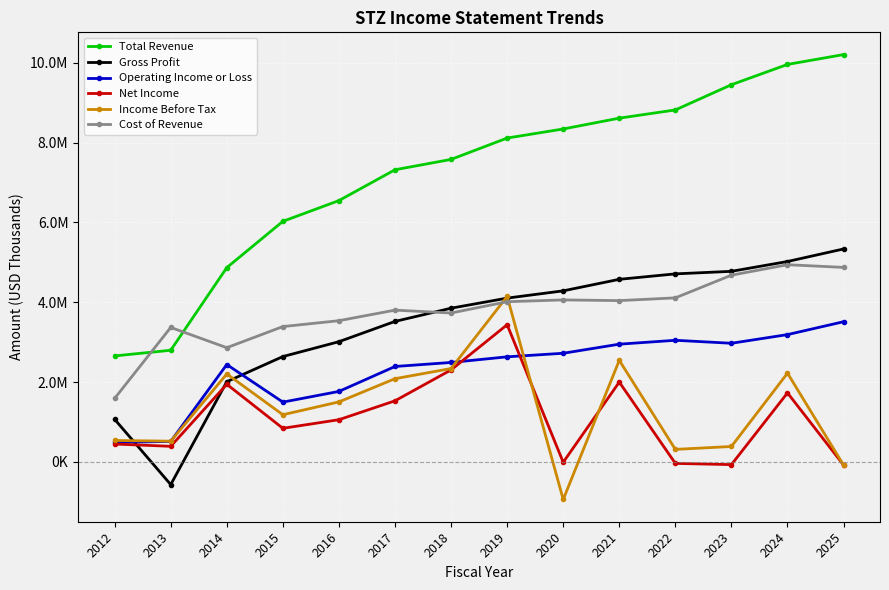

What are all the series names shown in the legend?

Total Revenue, Gross Profit, Operating Income or Loss, Net Income, Income Before Tax, Cost of Revenue